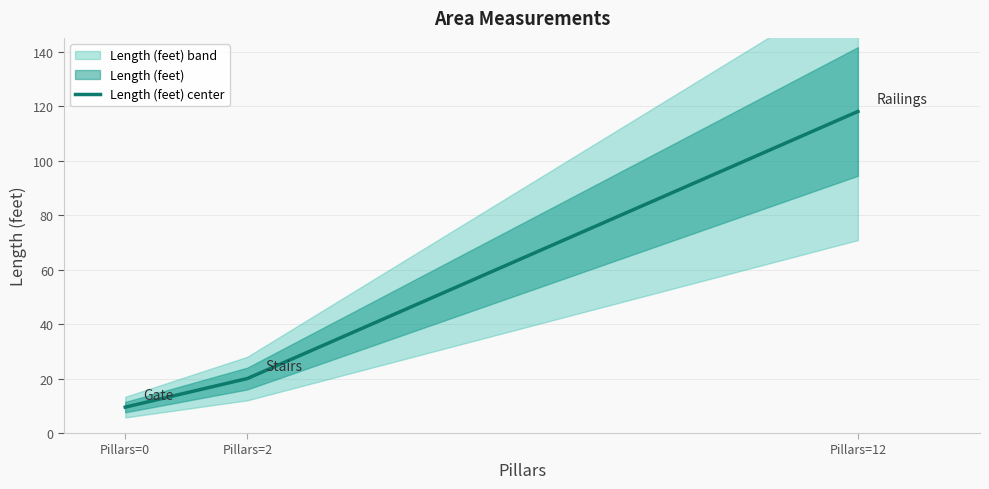

Reading left to right, list all the values displayed in this chart.

Pillars=0=9.5	Pillars=2=20.0	Pillars=12=118.0